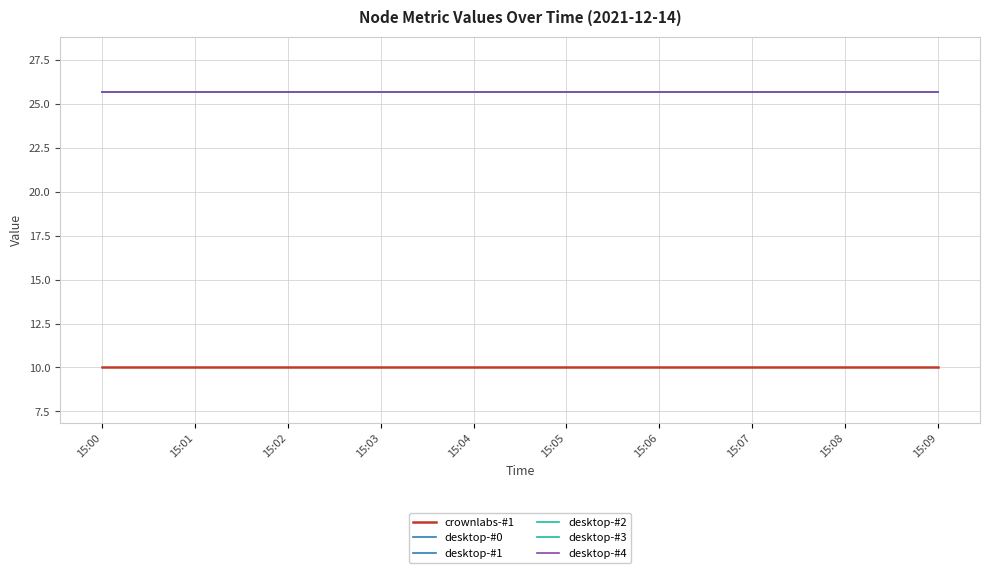

Which series changed the most between 15:01 and 15:05?

crownlabs-#1